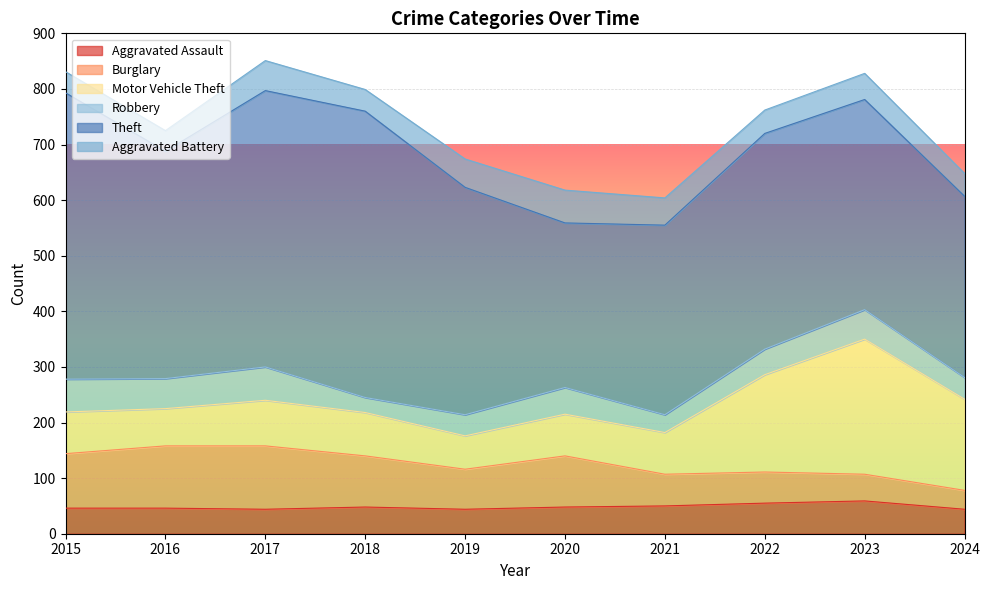

Reading left to right, what are all the values shown in this chart?

Aggravated Assault: 46	46	44	48	44	48	50	55	59	44
Burglary: 98	112	114	92	72	92	57	56	48	34
Motor Vehicle Theft: 75	67	82	78	60	75	75	175	243	164
Robbery: 59	54	60	27	38	48	32	46	53	39
Theft: 515	409	497	515	409	296	341	388	378	326
Aggravated Battery: 38	37	54	39	51	59	49	42	47	41